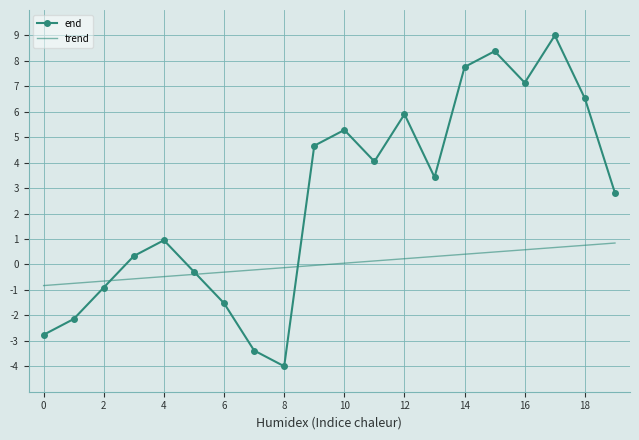

List the series in order of their peak value, lowest first.

trend, end